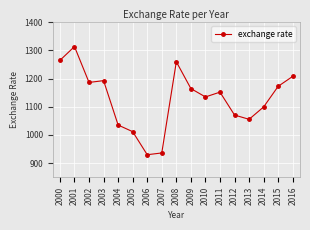

Which has a higher value, 2003 or 2005?

2003